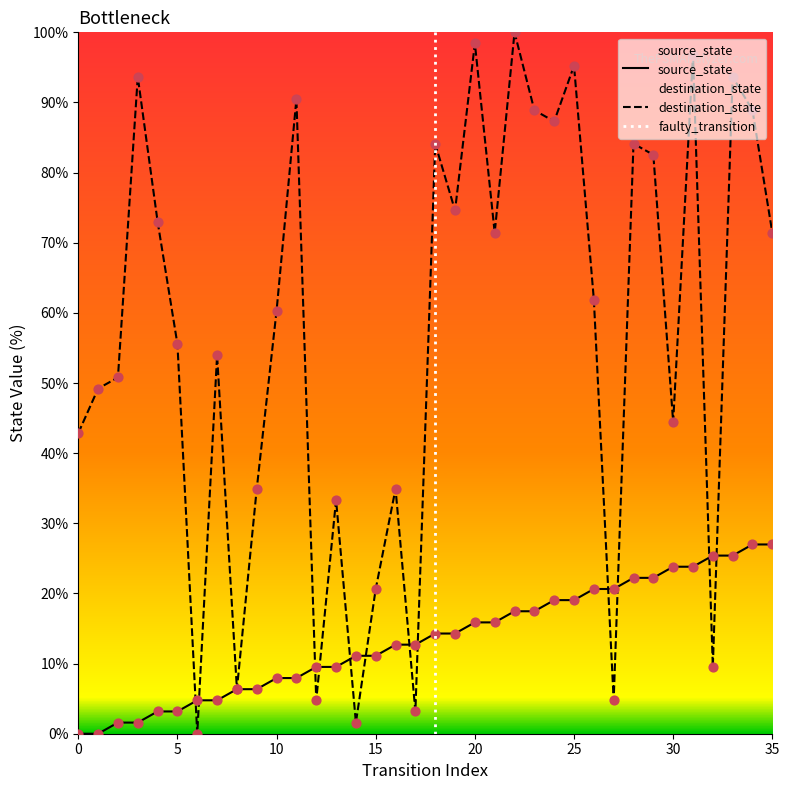

Which series contains the lowest Y value?

source_state